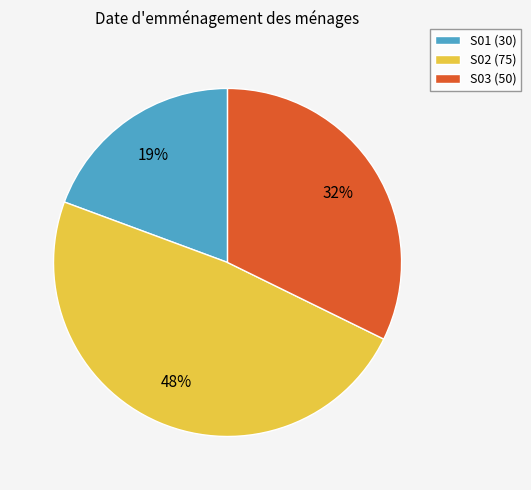

Is it true that S02 is 40% of the pie?

False